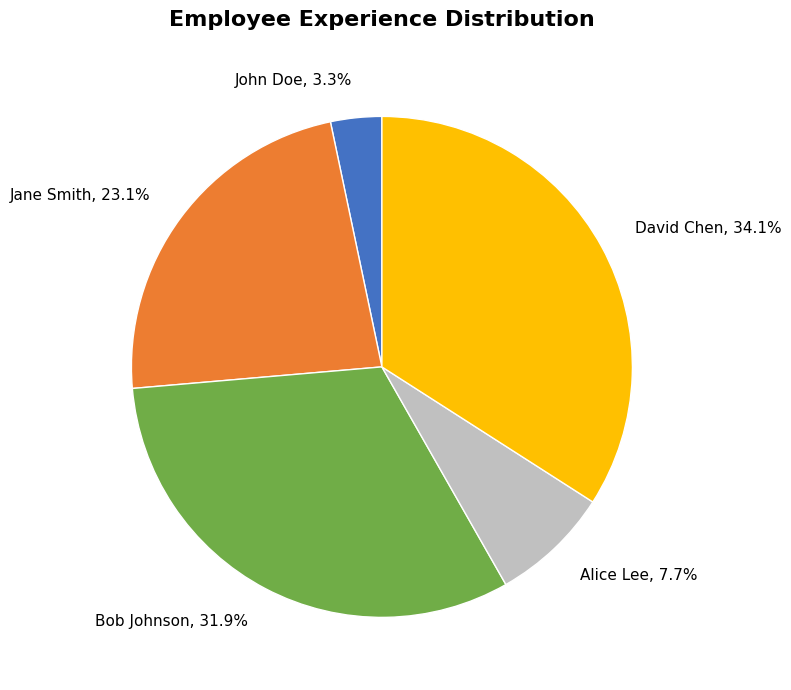

Between John Doe and Bob Johnson, which is larger?

Bob Johnson